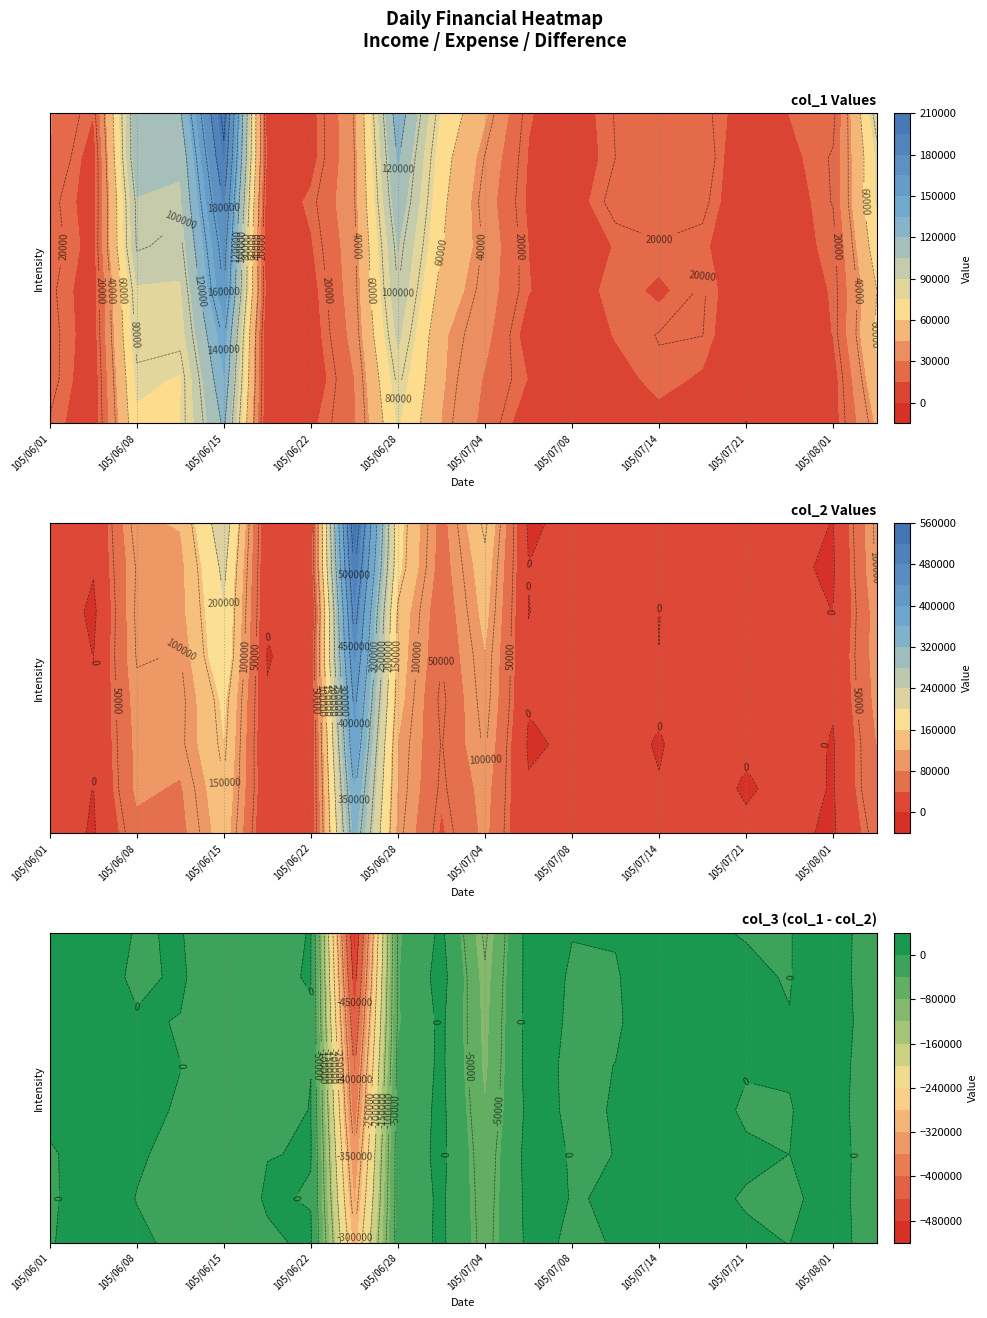

What is the approximate value of col_2 at 38, to the nearest 50?

110000